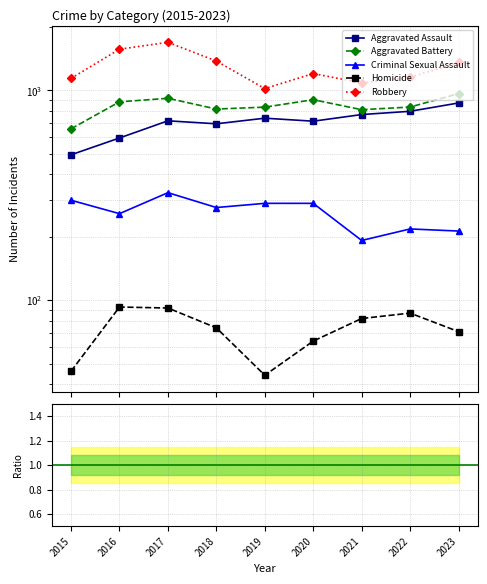

What is the sum of all Homicide values?

653